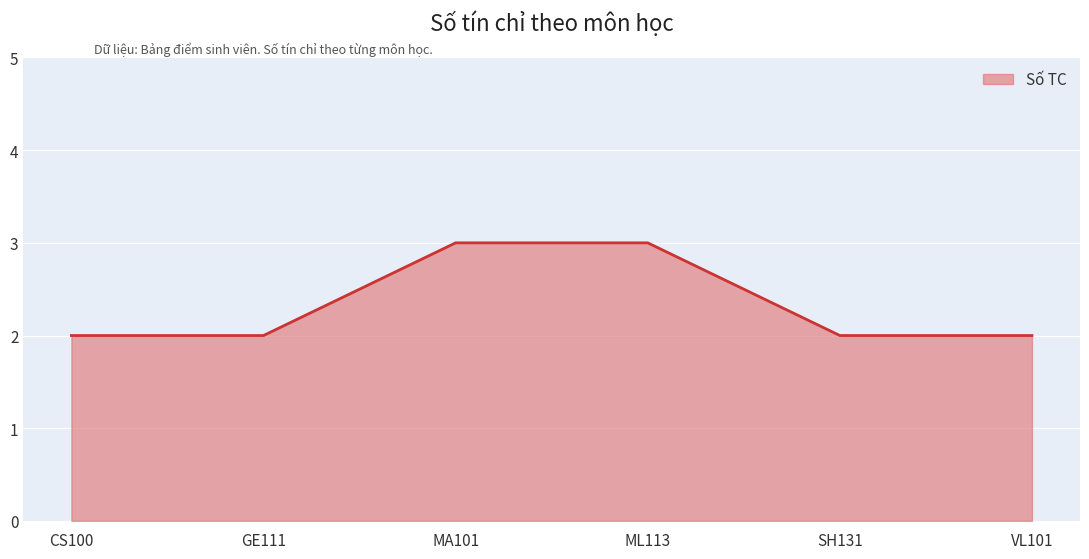

What is the maximum value shown in the chart?

3